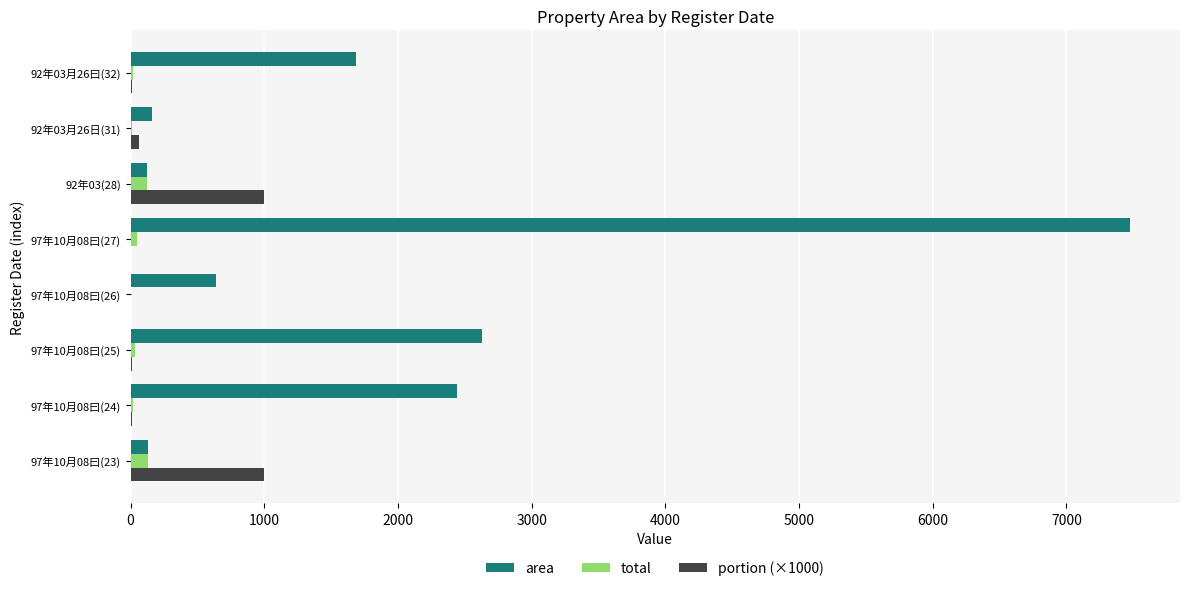

At which category is the sum across all series the highest?

97年10月08曰(27)